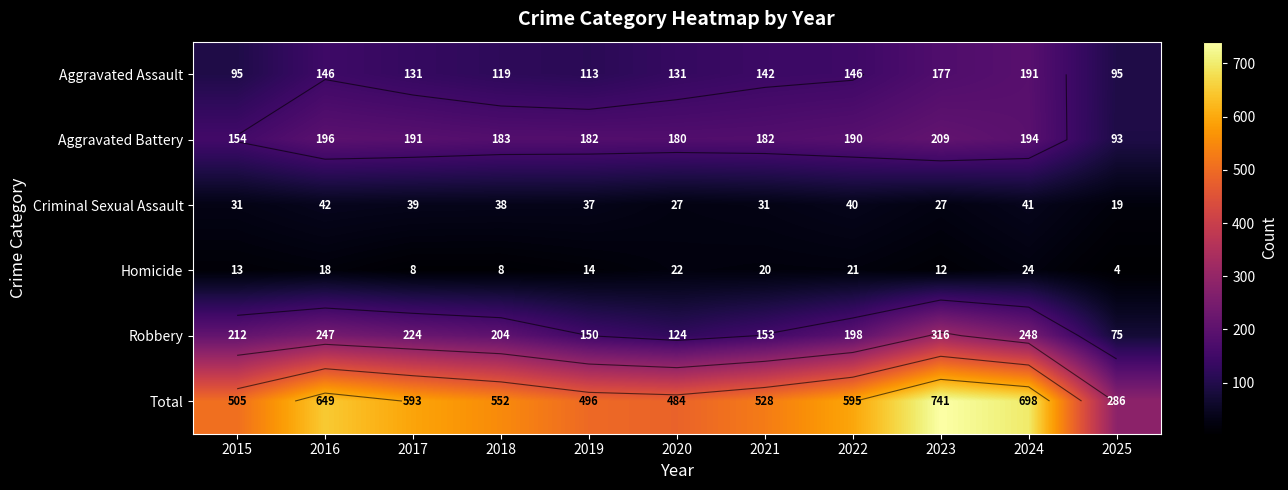

The value of Robbery at 2017 is 224. True or false?

True